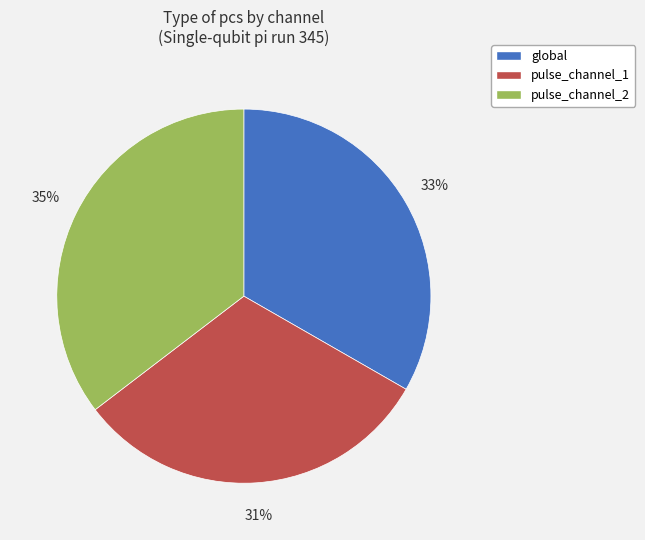

To the nearest percent, what is the difference between the pulse_channel_2 and global slice percentages?

2%